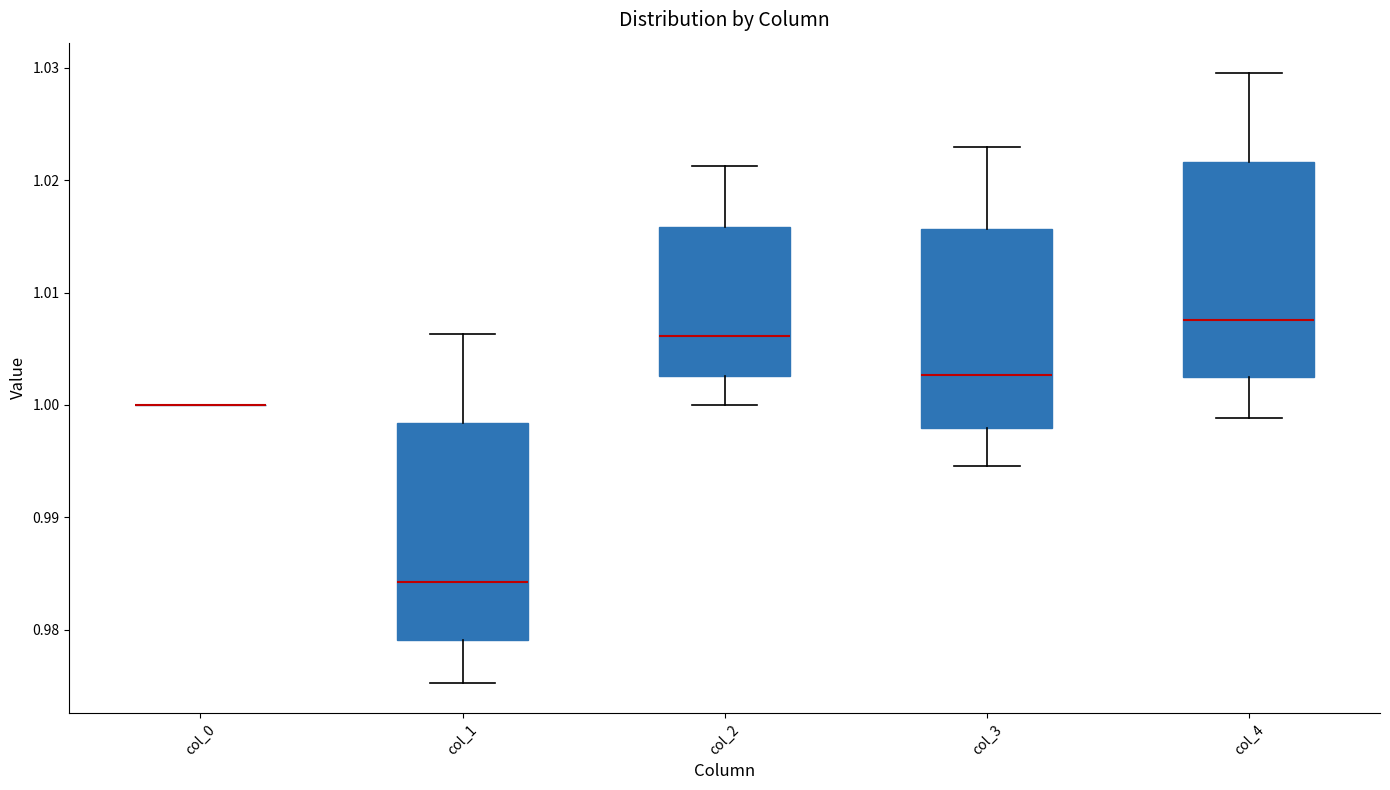

Reading left to right, read every box against the y-axis: the position of its median line, the range the box covers, and the ends of its whiskers. The values are not printed on the chart, so give them approximately, as read against the axis.

col_0: box collapsed to a line at 1.000, whiskers 1.000 to 1.000
col_1: median 0.984, box 0.979 to 0.998, whiskers 0.975 to 1.006
col_2: median 1.006, box 1.003 to 1.016, whiskers 1.000 to 1.021
col_3: median 1.003, box 0.998 to 1.016, whiskers 0.995 to 1.023
col_4: median 1.008, box 1.002 to 1.022, whiskers 0.999 to 1.030